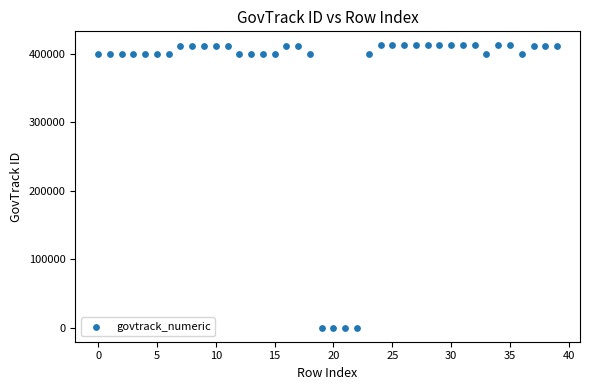

What is the range of Y values (max minus min)?

412643